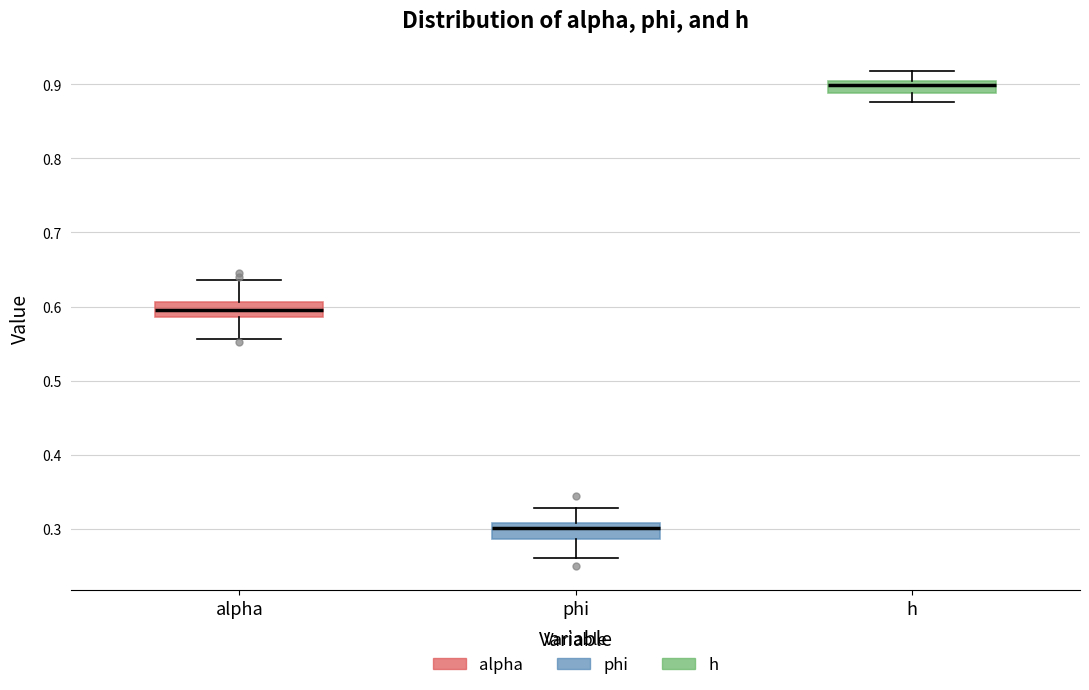

Which box has the lowest median line?

phi